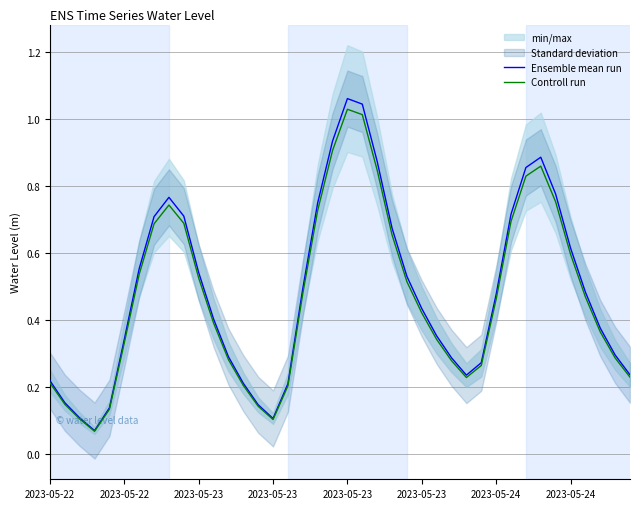

What is the maximum value for Ensemble mean run?

1.1